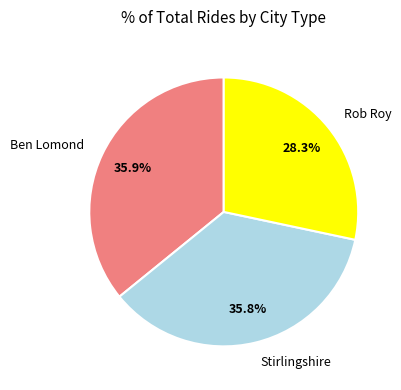

What is the smallest slice in the pie chart?

Rob Roy